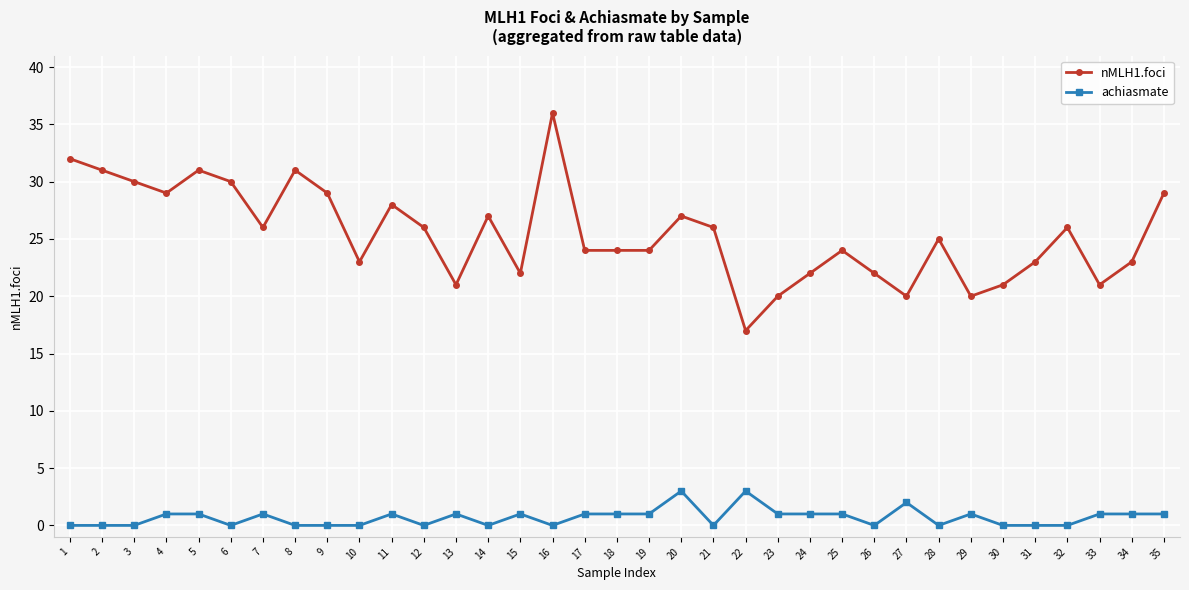

Is it true that nMLH1.foci equals 36 at 16?

True